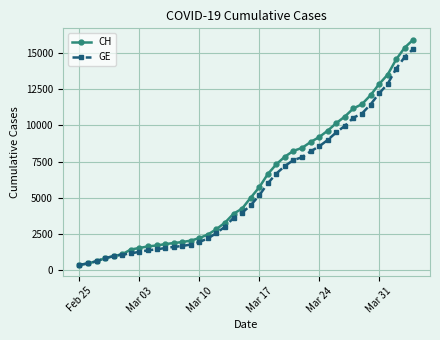

Which series has the largest range (max minus min)?

CH